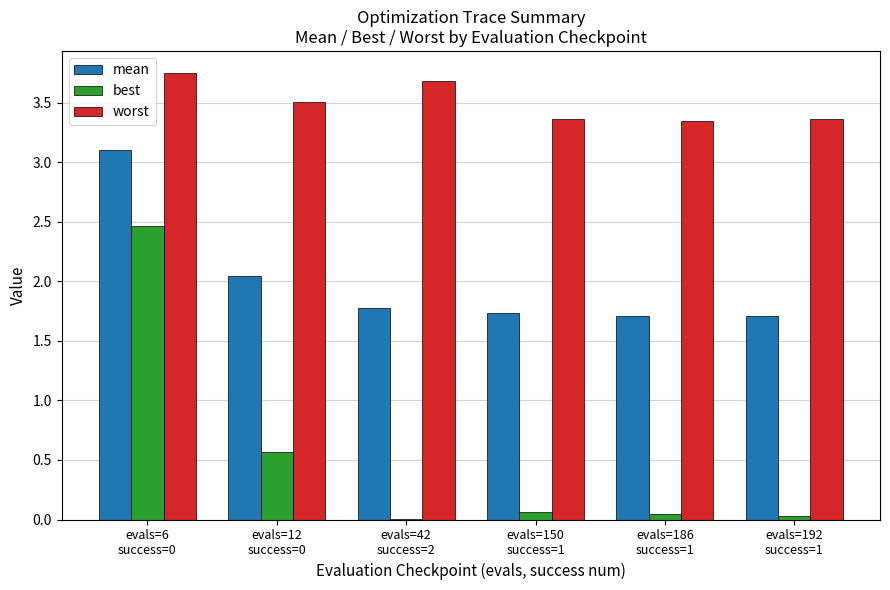

Which series has the largest total across all categories?

worst